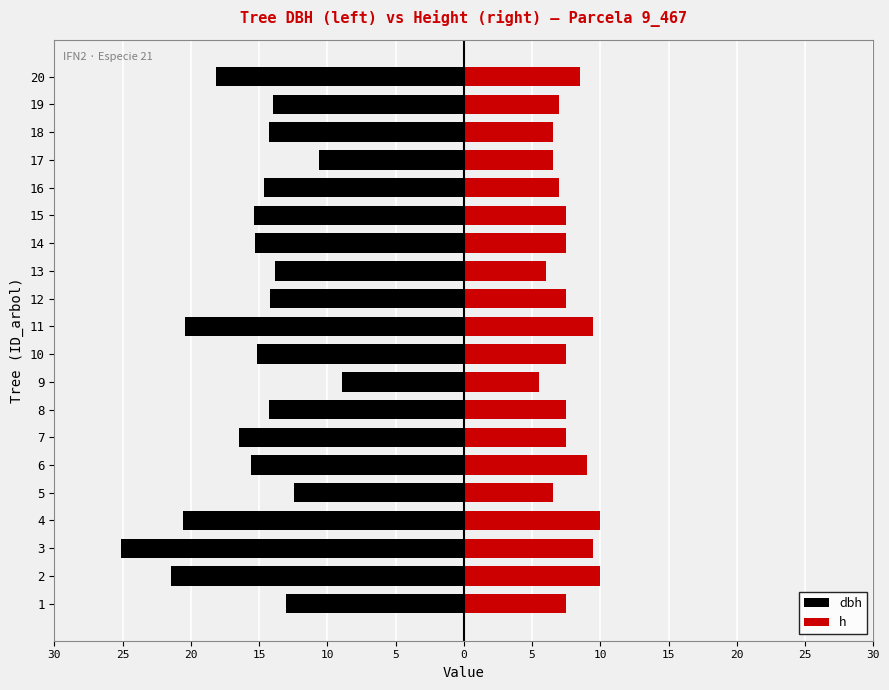

What is the sum of all dbh values?

-313.9